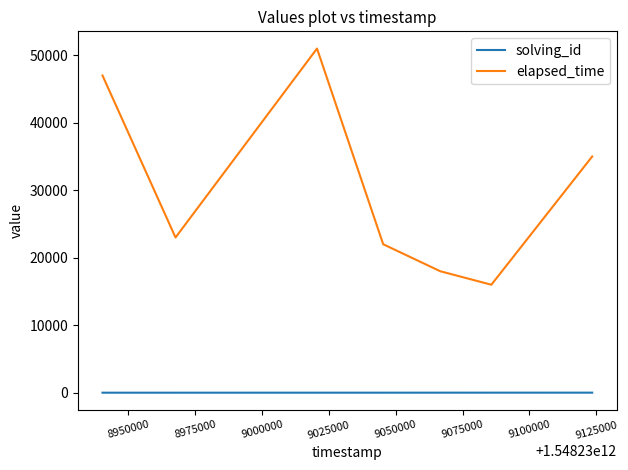

Rank the series by their maximum value, from lowest to highest.

solving_id, elapsed_time